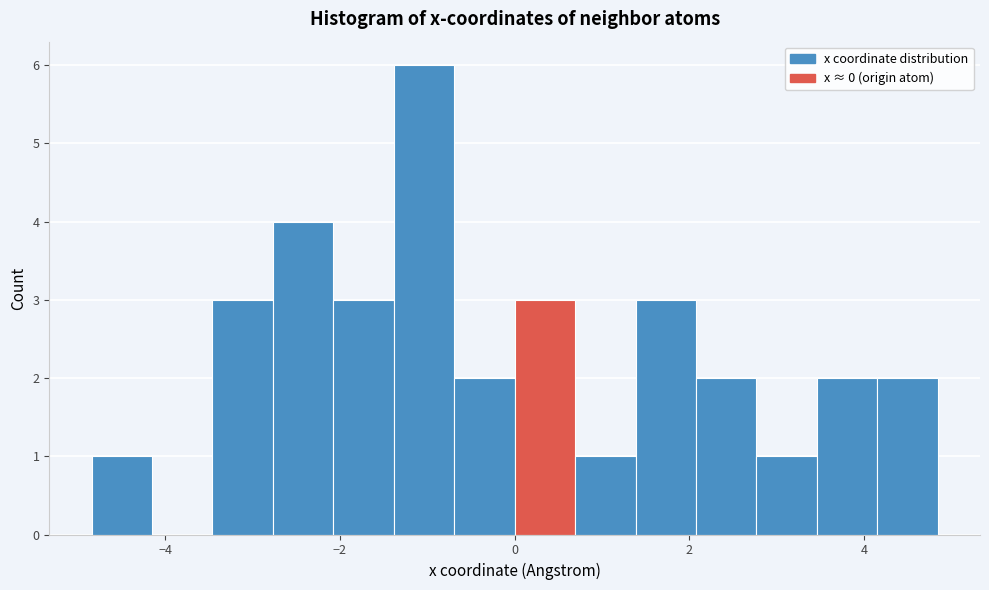

Around what value on the x-axis is the tallest bar? Give the approximate position of its centre, as read against the axis.

-1.0